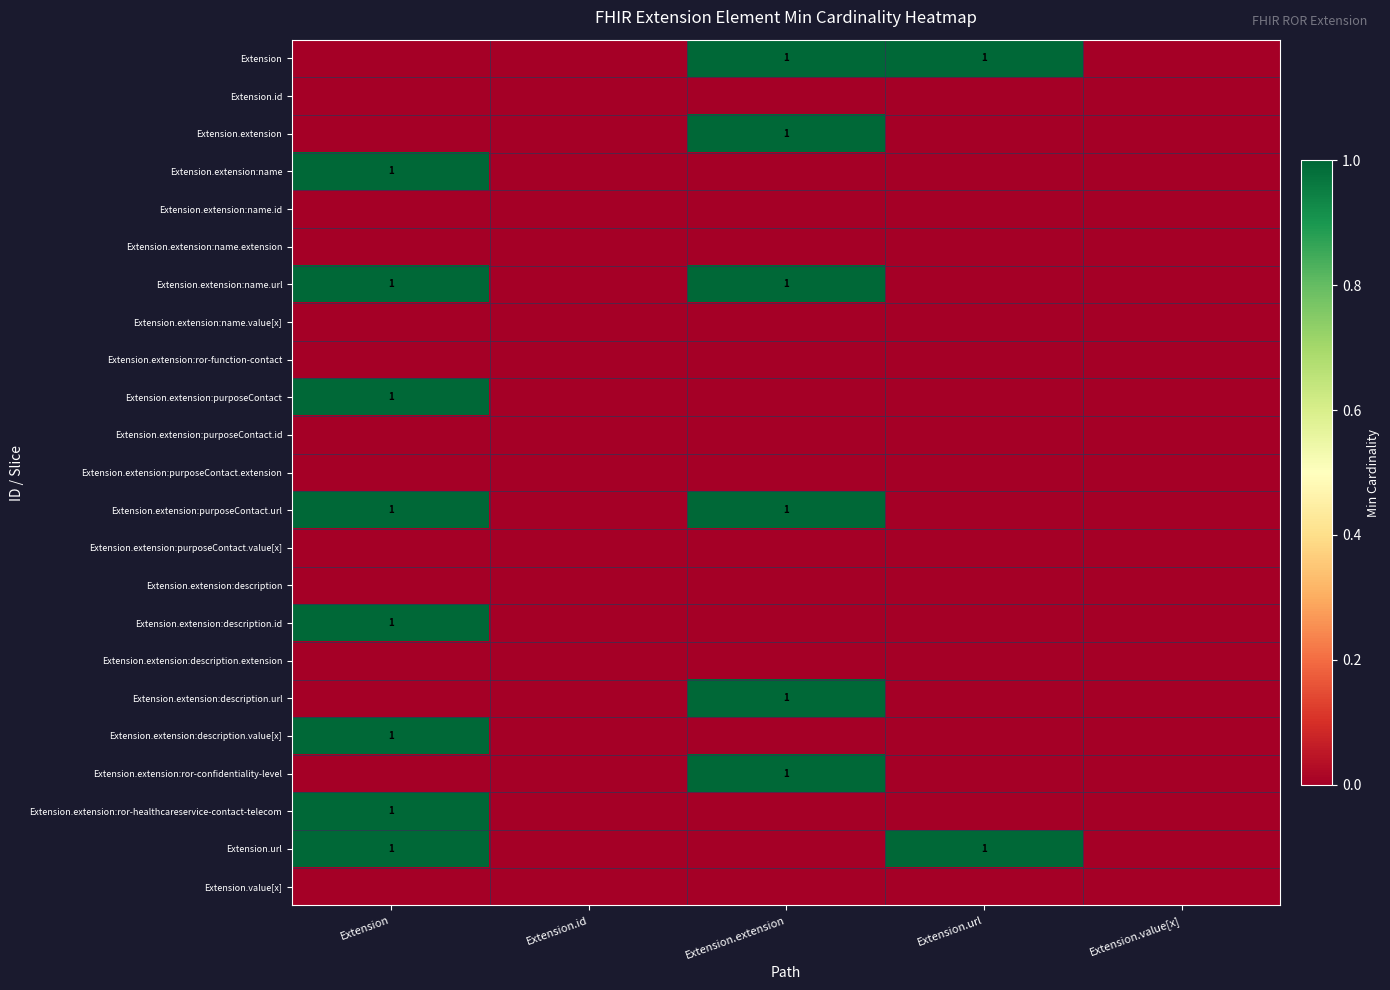

The value of Extension.extension:purposeContact at Extension is 0. True or false?

False